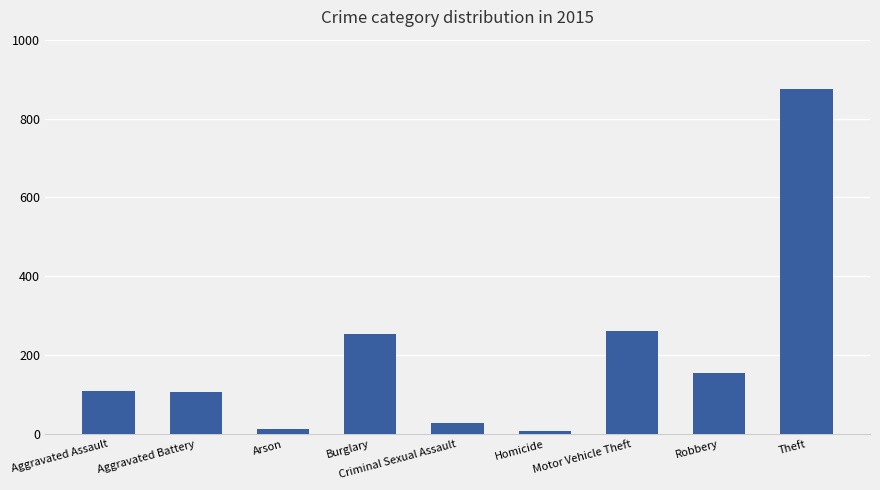

The chart shows a value of 36 at Robbery. True or false?

False